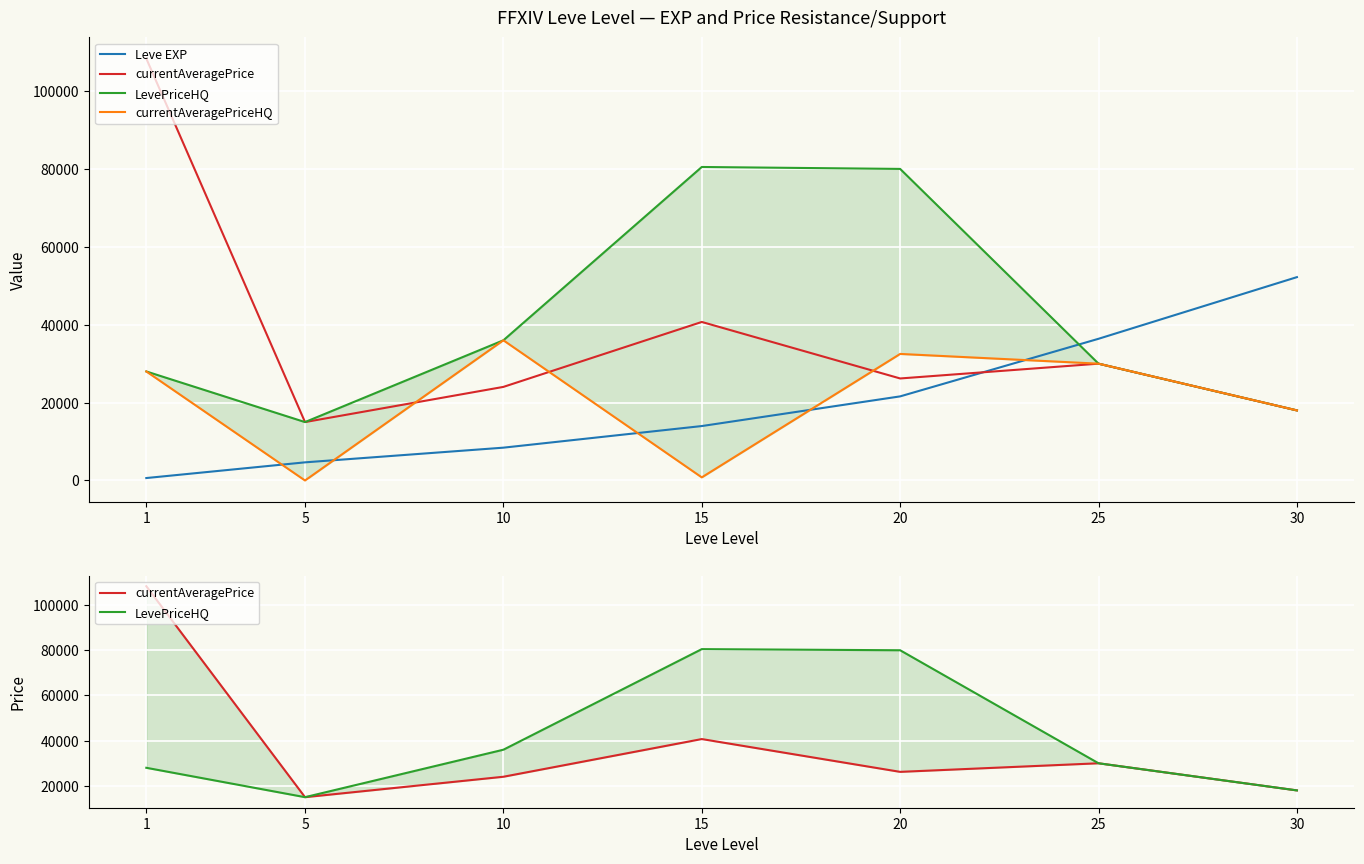

Which series has the largest total across all categories?

LevePriceHQ